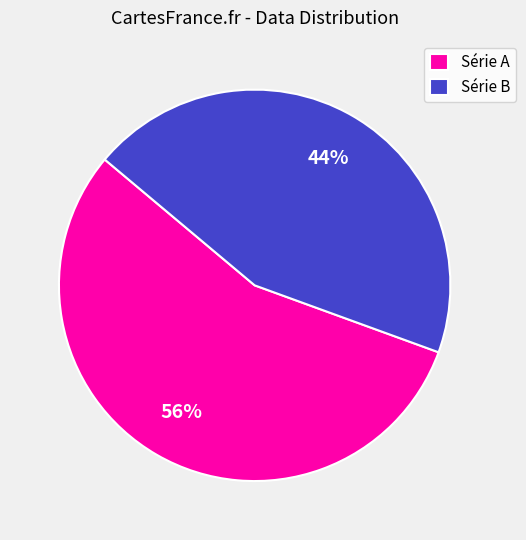

What is the largest slice in the pie chart?

Série A